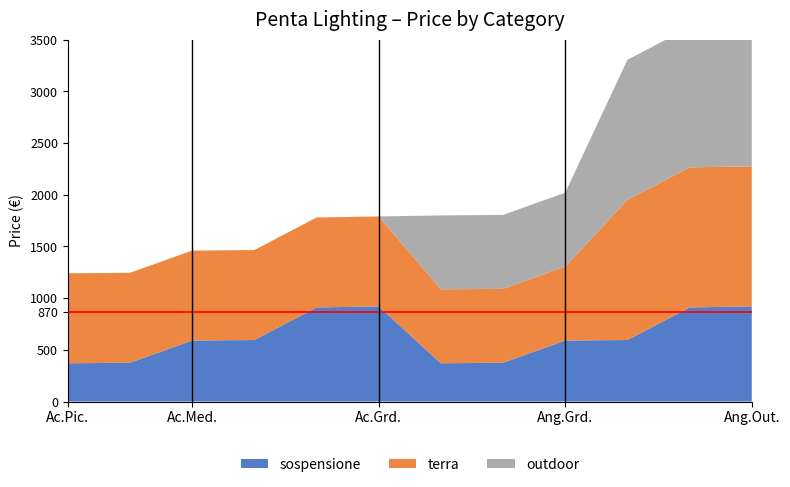

Reading left to right, what are all the values shown in this chart?

sospensione: 370	375	590	595	910	920	370	375	590	595	910	920
terra: 870	870	870	870	870	870	715	715	715	1355	1355	1355
outdoor: 0	0	0	0	0	0	715	715	715	1355	1355	1355